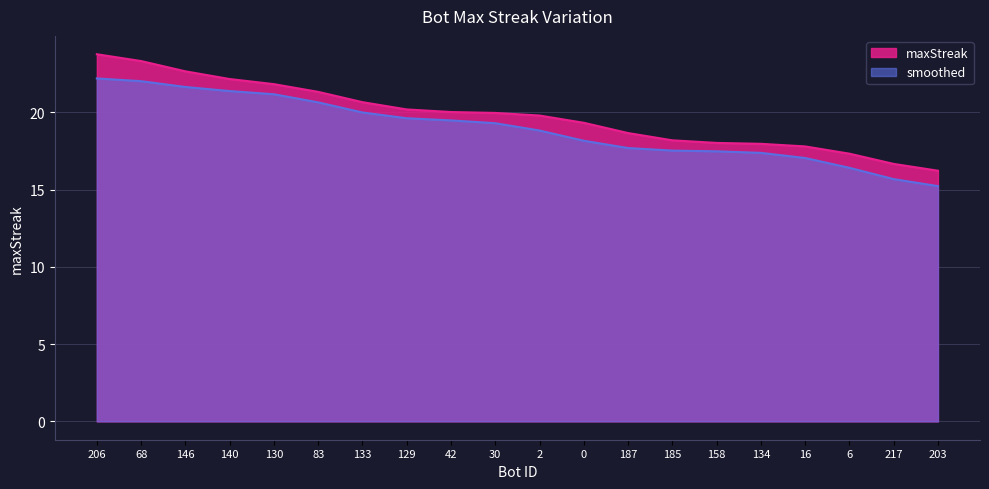

True or false: the data has more than 2 interior local peaks.

False